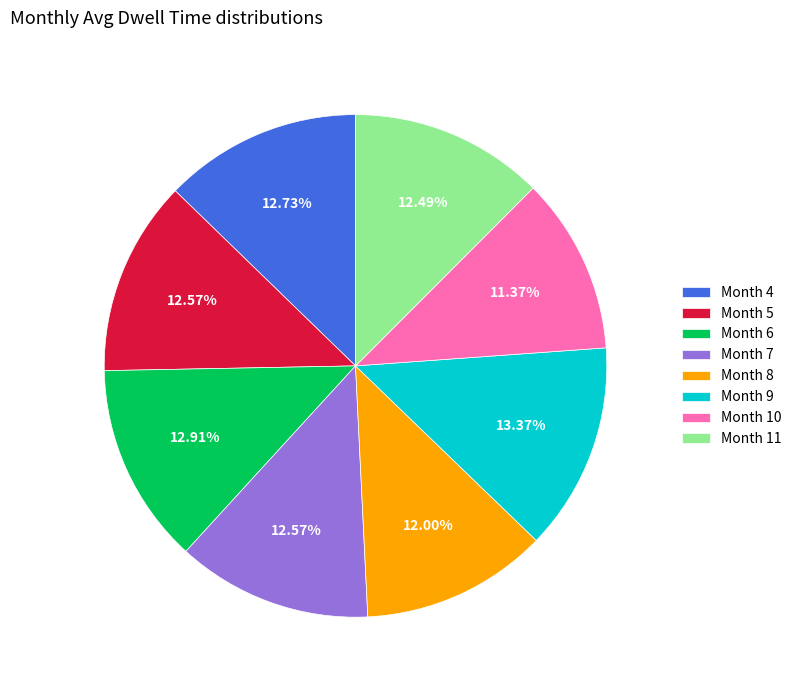

Does Month 10 account for over 50% of the chart?

No